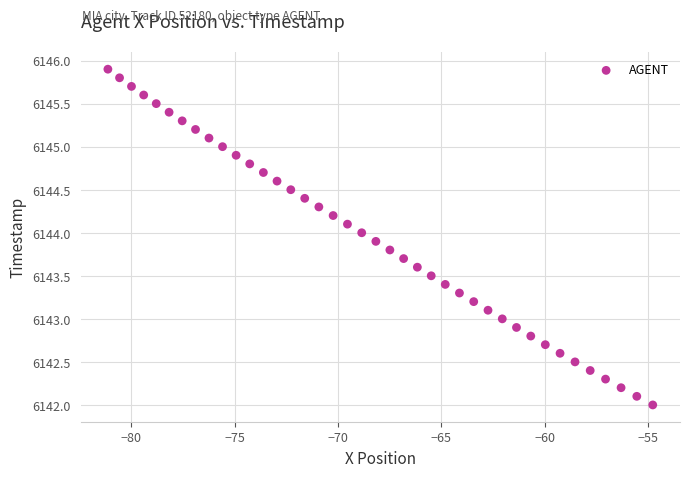

What is the range of X values (max minus min)?

26.4